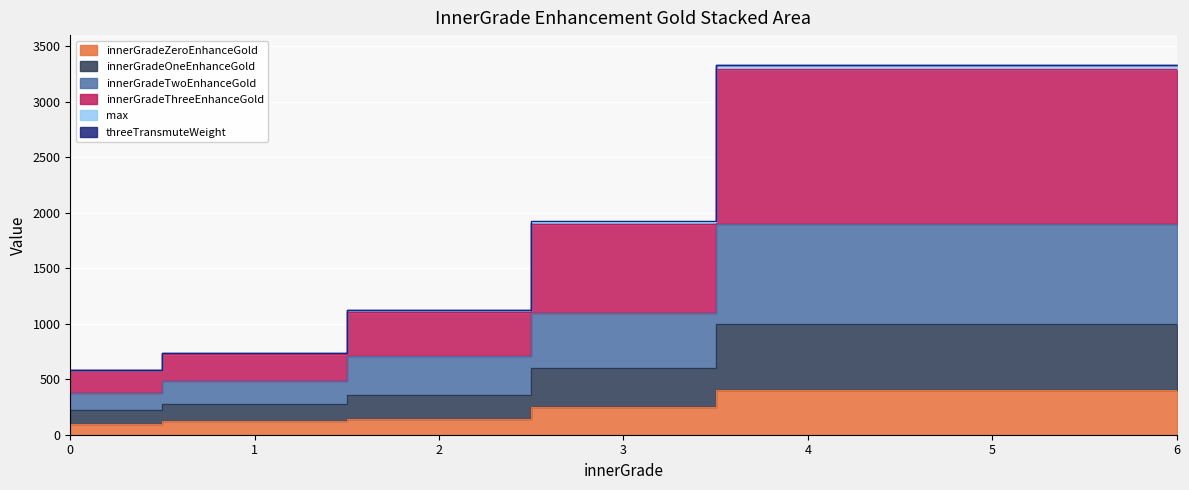

What is the difference between the second highest and second lowest values in the max series?

2590.0